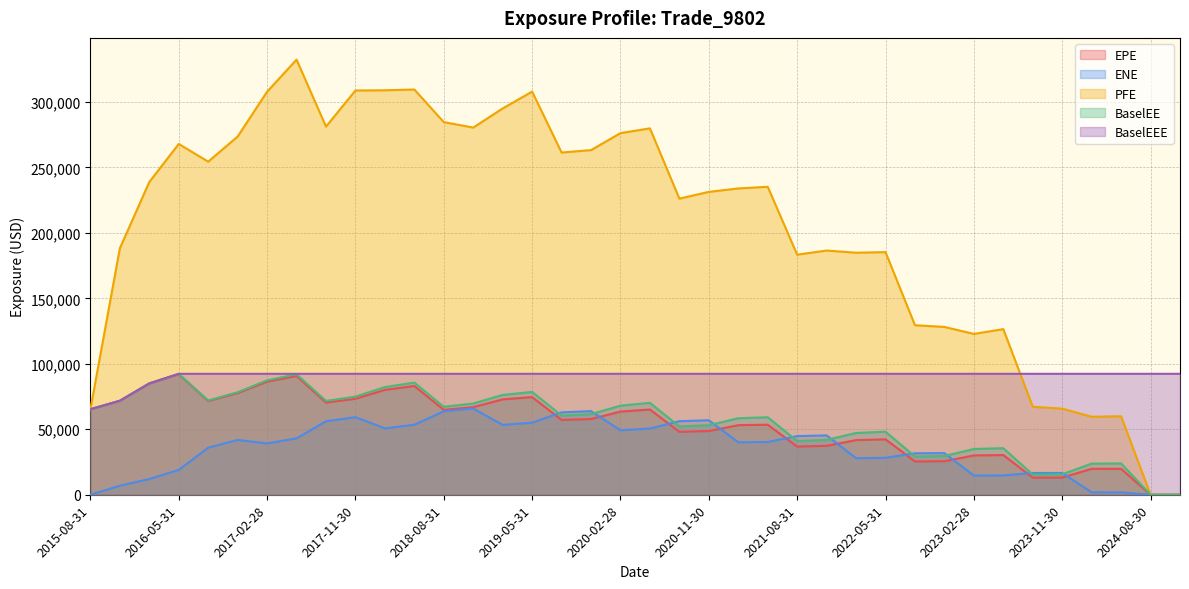

True or false: ENE has a value of 35154.7 at 2018-05-31.

False